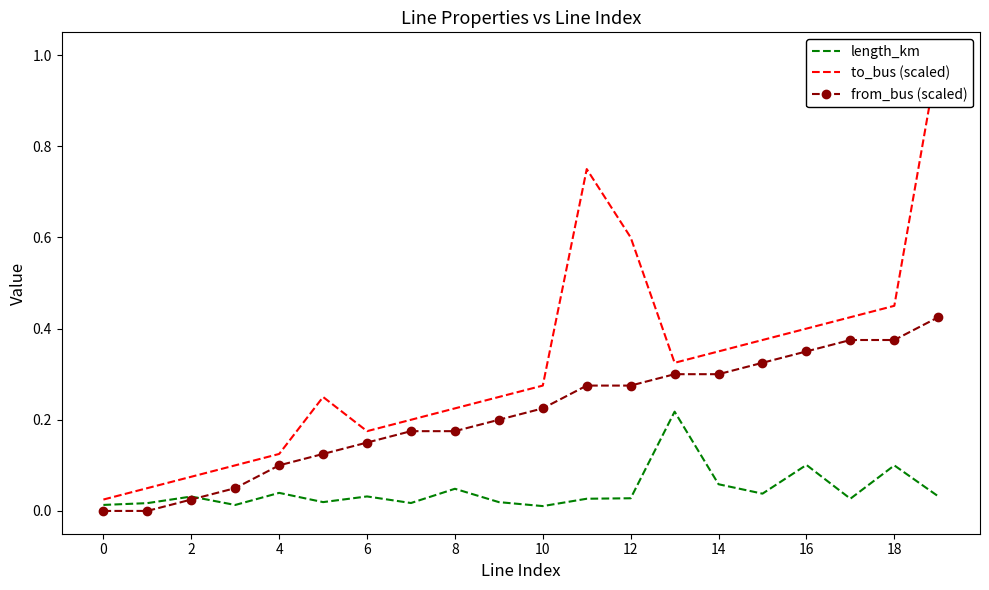

What is the difference between the second highest and second lowest values in the to_bus (scaled) series?

0.7